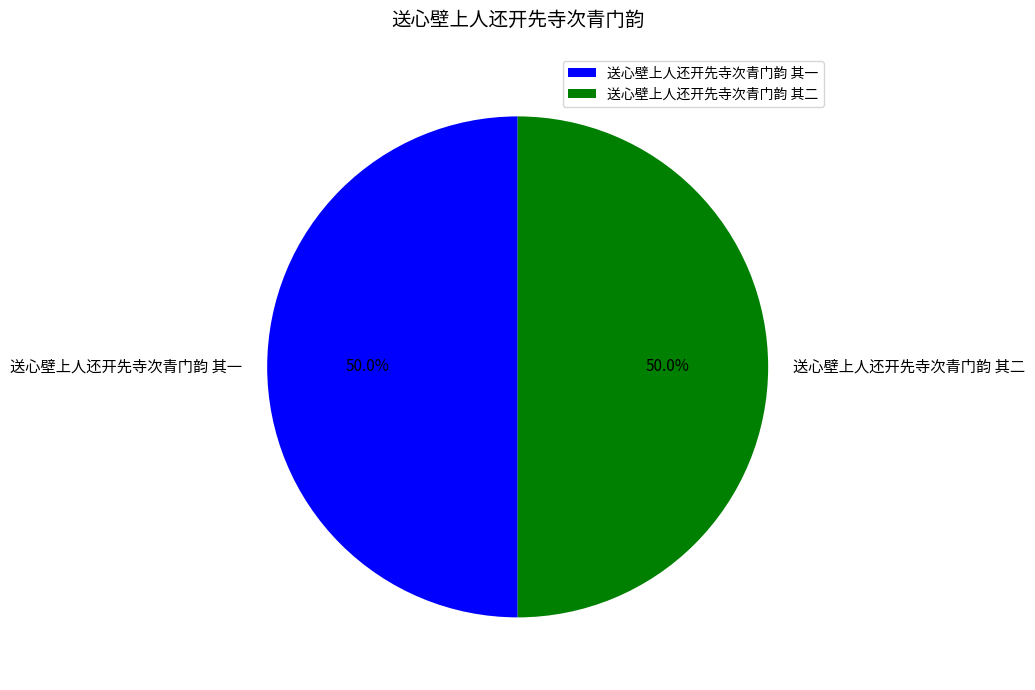

To the nearest percent, what portion does 送心壁上人还开先寺次青门韵 其一 represent?

50%